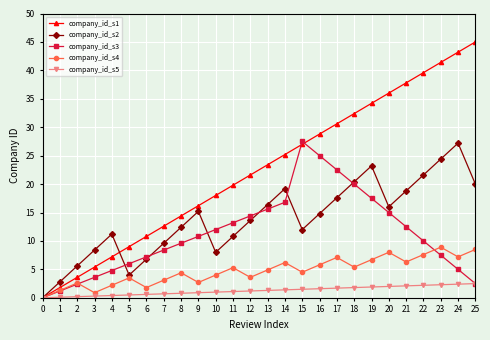

At how many categories does at least one series exceed 33?

7